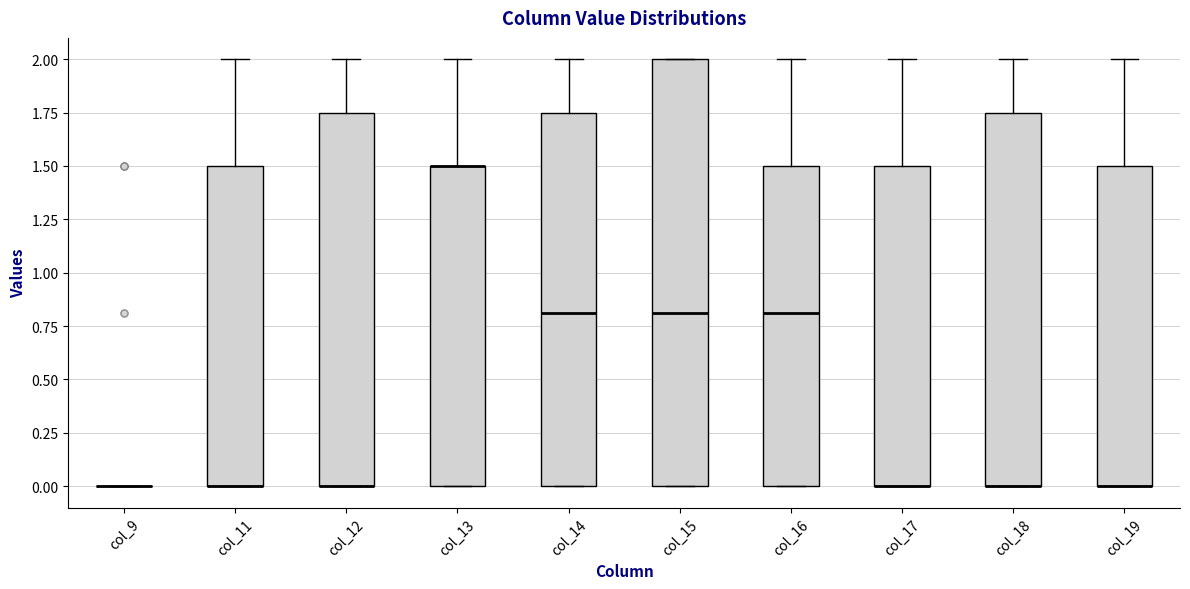

Where is the lower edge of the box for col_15 on the y-axis? The values are not printed on the chart, so give them approximately, as read against the axis.

0.00